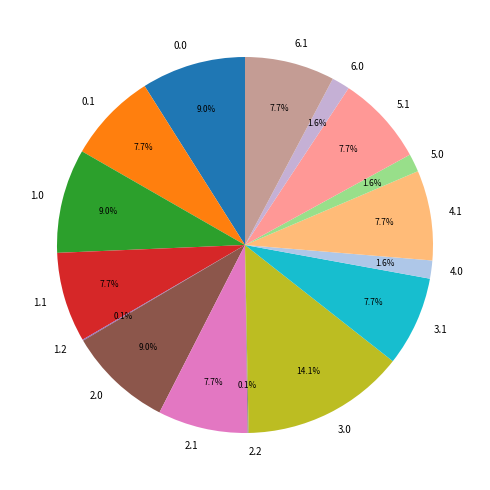

What is the ratio of the value at 0.1 to the value at 2.0?

0.9